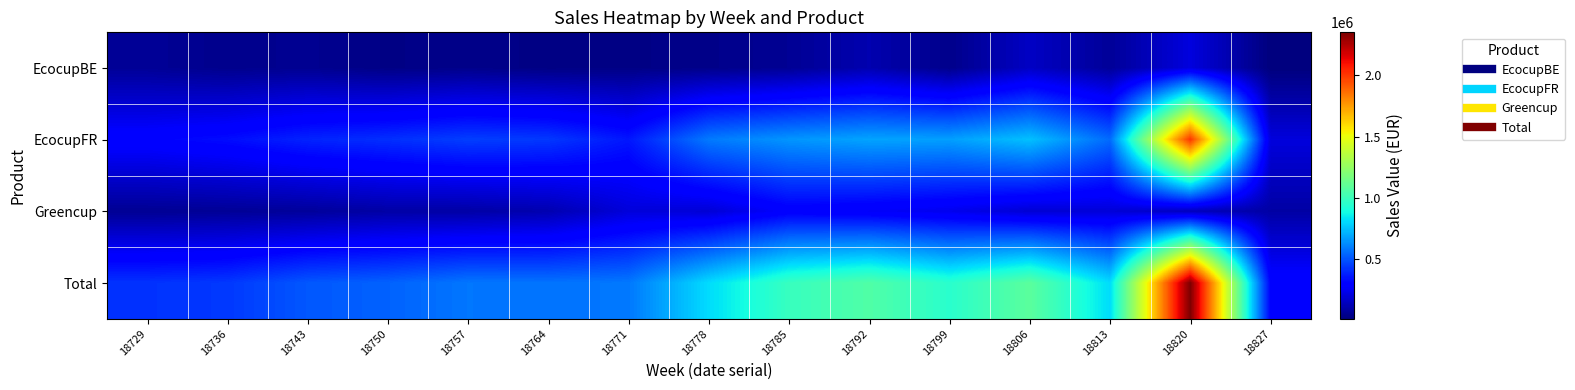

Reading left to right, what are all the values shown in this chart?

EcocupBE: 18729=61598.4	18736=41546.2	18743=50799.2	18750=26489.9	18757=37576.6	18764=23998.7	18771=26480.0	18778=35354.2	18785=57049.0	18792=112838.6	18799=38477.4	18806=154403.5	18813=65646.8	18820=206221.8	18827=10652.8
EcocupFR: 18729=303791.0	18736=331434.1	18743=385079.8	18750=412302.5	18757=448238.0	18764=433753.9	18771=355566.6	18778=586471.3	18785=649138.8	18792=682556.6	18799=671702.3	18806=747947.4	18813=550467.1	18820=2006866.2	18827=203658.7
Greencup: 18729=55137.1	18736=61130.2	18743=70192.6	18750=91878.4	18757=92387.4	18764=112843.7	18771=199436.0	18778=189709.8	18785=281908.1	18792=263357.8	18799=237972.6	18806=185613.5	18813=194530.0	18820=138904.8	18827=90013.8
Total: 18729=420526.4	18736=434110.4	18743=506071.6	18750=530670.7	18757=578201.9	18764=570596.3	18771=581482.5	18778=811535.3	18785=988096.0	18792=1058753.1	18799=948152.3	18806=1087964.4	18813=810643.9	18820=2351992.9	18827=304325.3